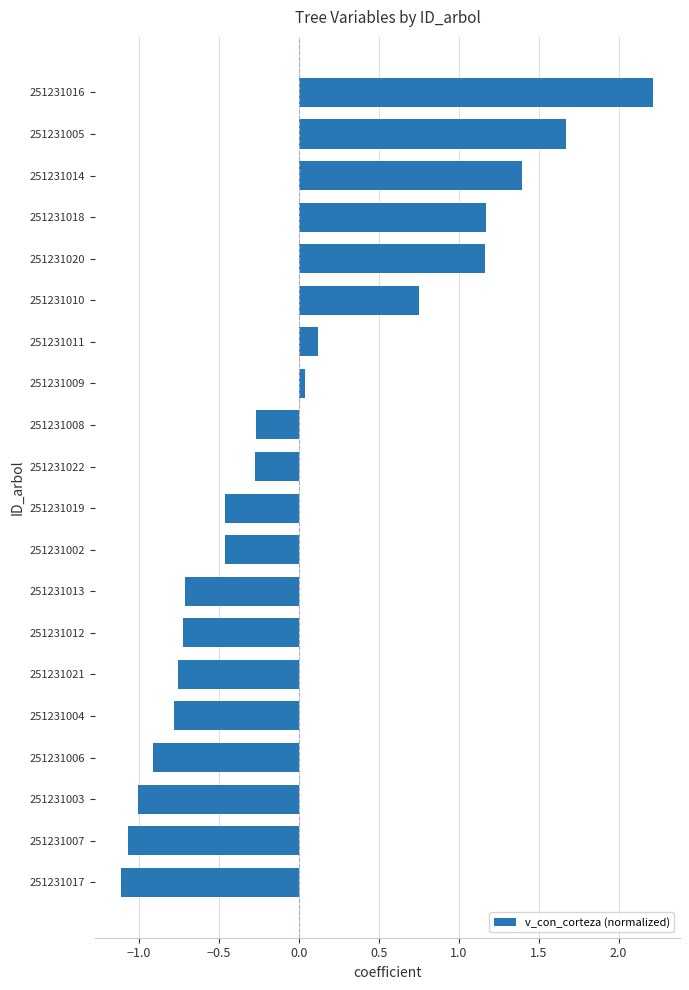

What is the change in value from 251231019 to 251231016?

+2.7